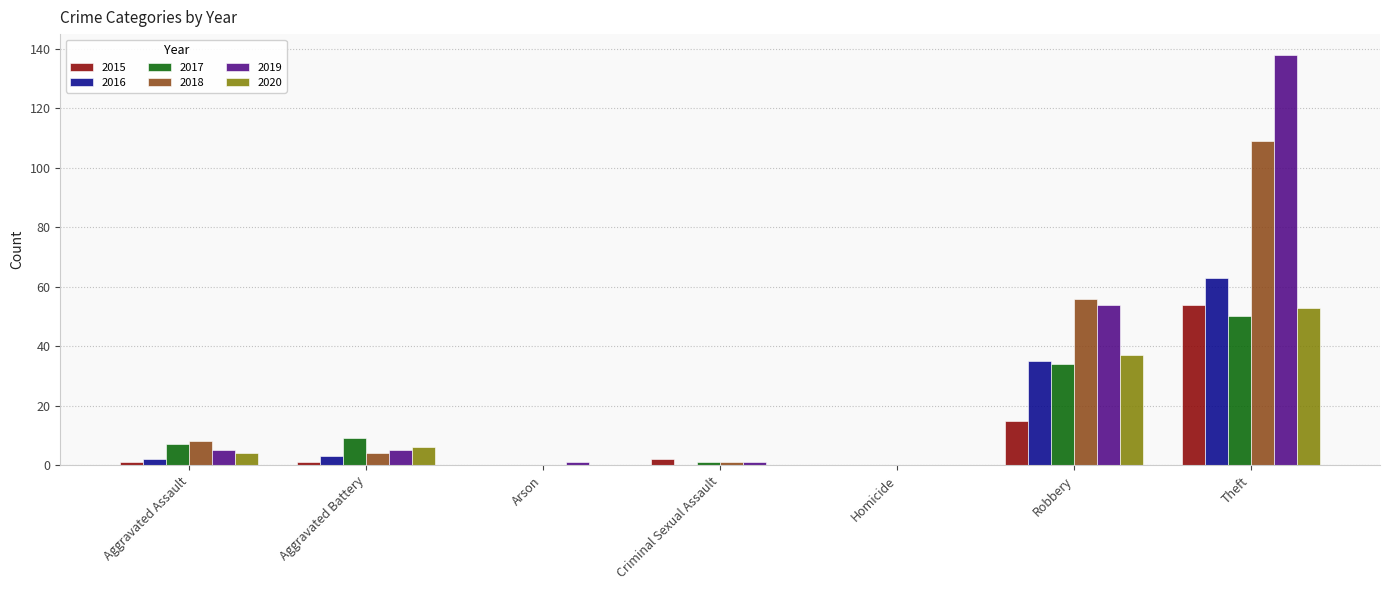

At which category is the sum across all series the highest?

Theft